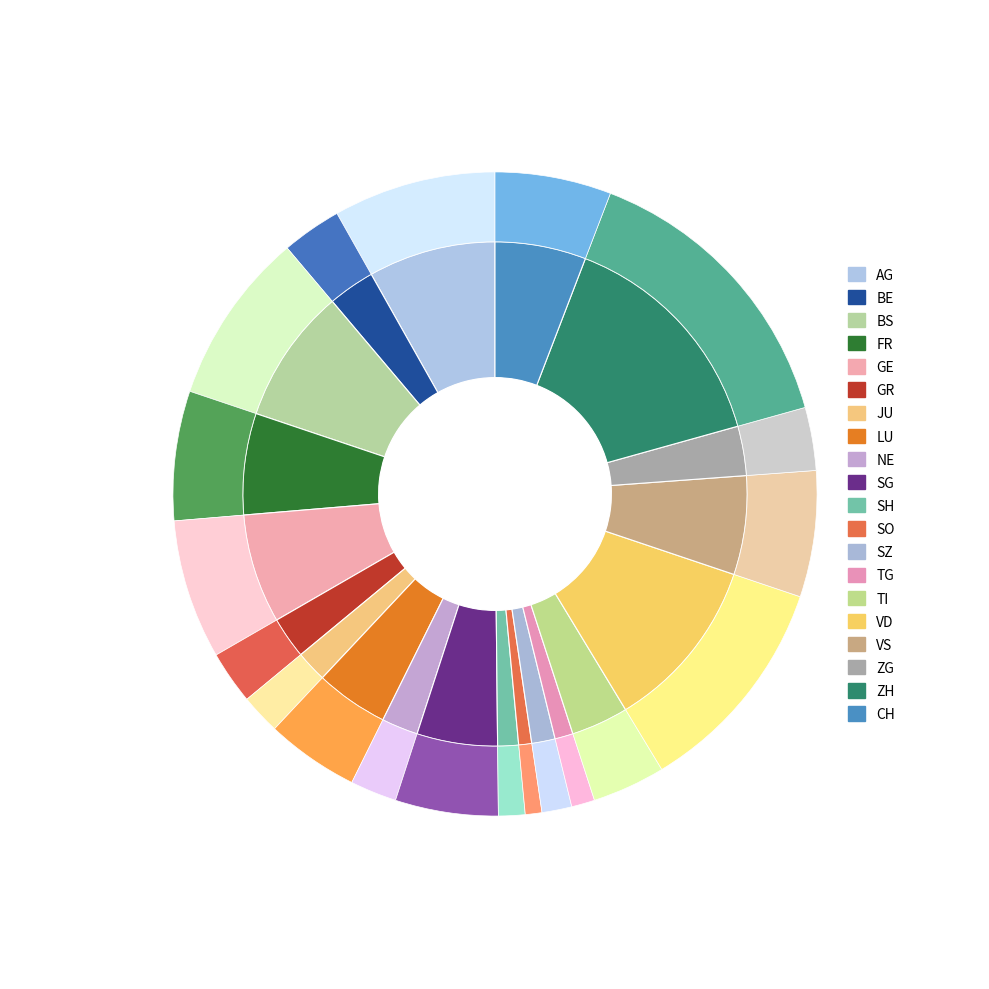

How many slices are in this pie chart?

20